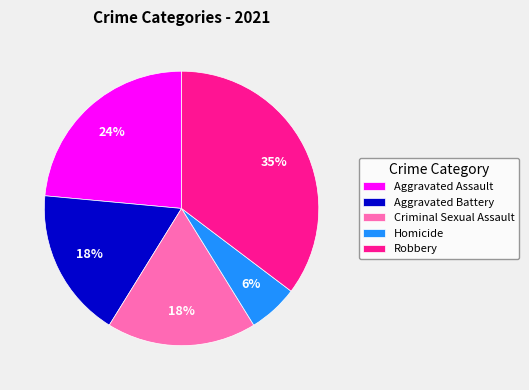

Count the number of slices in the pie.

5